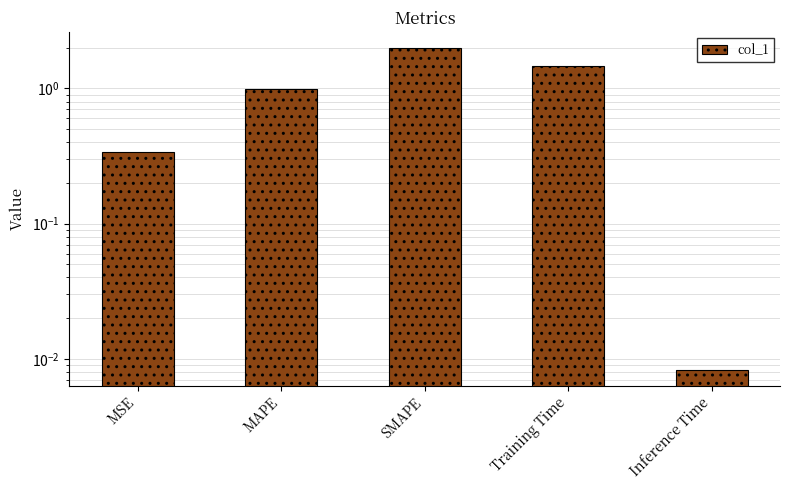

Read the value at SMAPE.

2.0